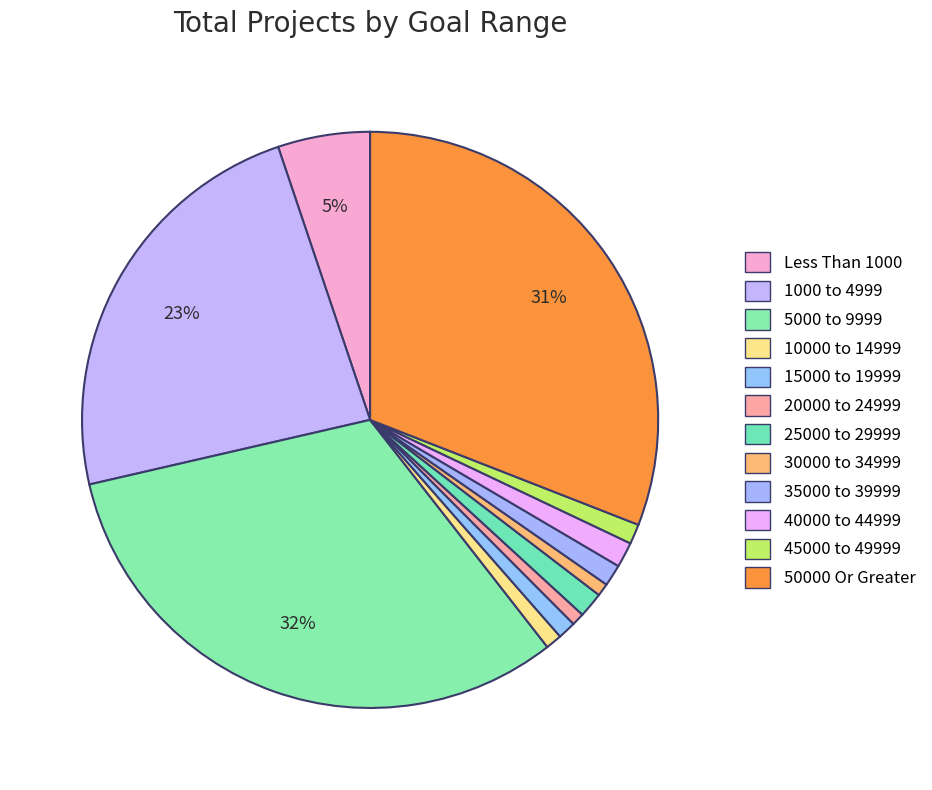

To the nearest percent, what is the average slice percentage?

8%